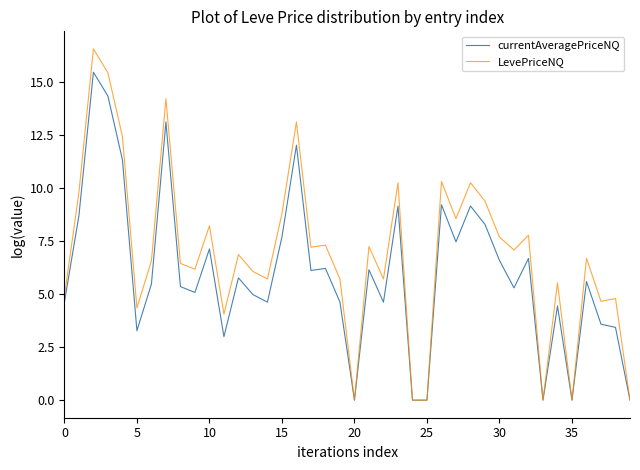

Rank the series by their maximum value, from lowest to highest.

currentAveragePriceNQ, LevePriceNQ